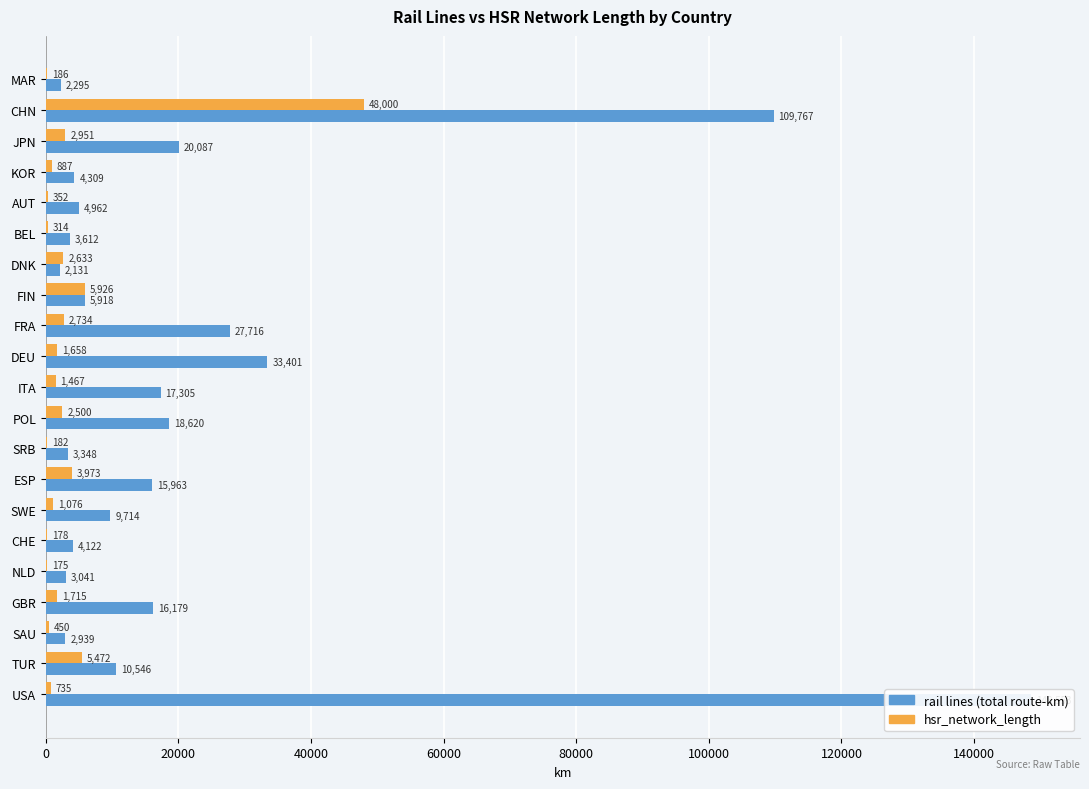

The value of hsr_network_length at SRB is 94. True or false?

False